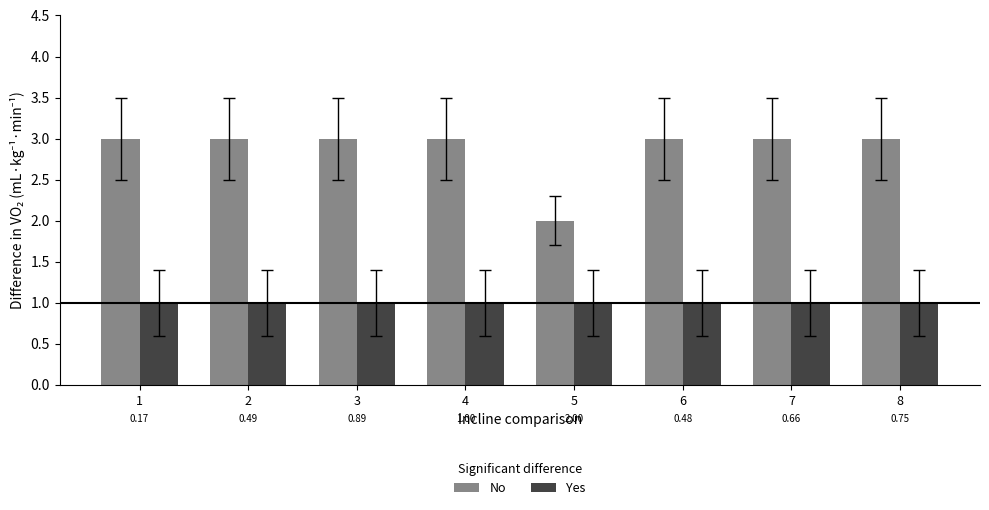

What are all the series names shown in the legend?

No, Yes